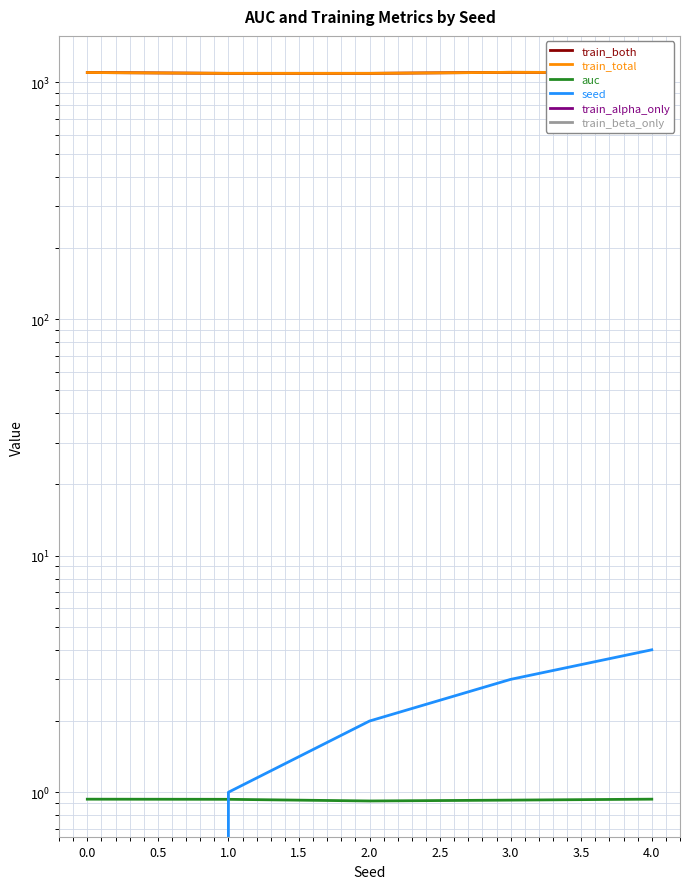

The train_total series shows 1646.9 at 3.0. True or false?

False